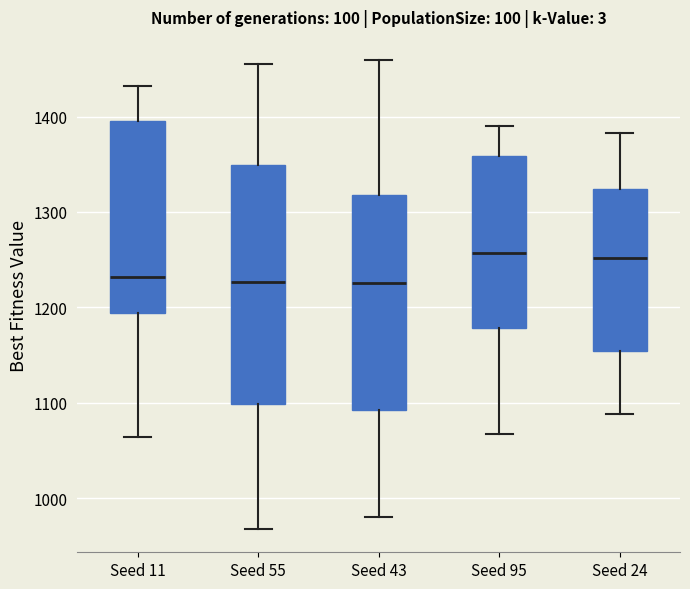

Which box is the tallest, from its lower edge to its upper edge?

Seed 55